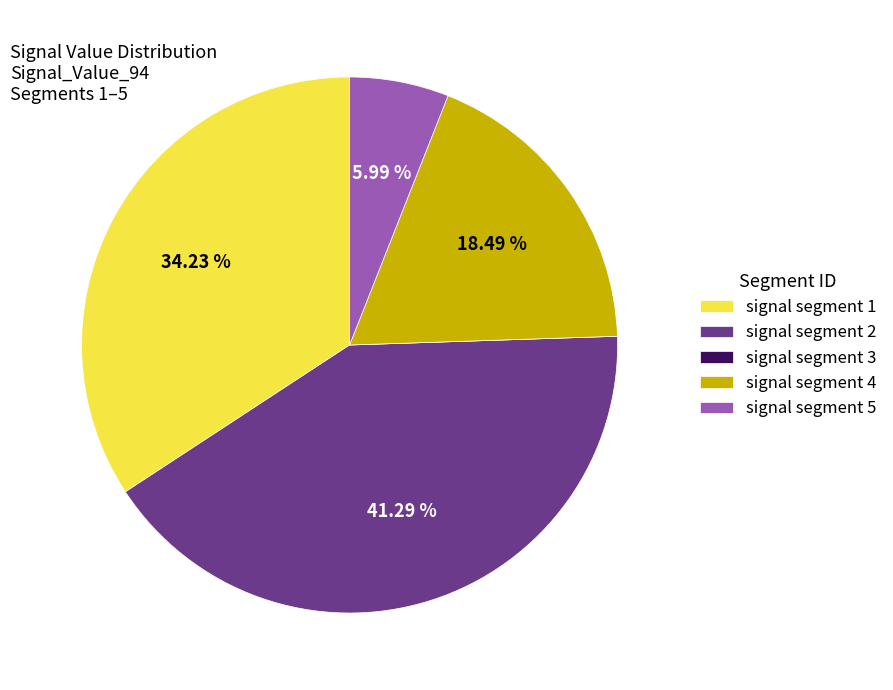

Is signal segment 4 the majority of the pie?

No